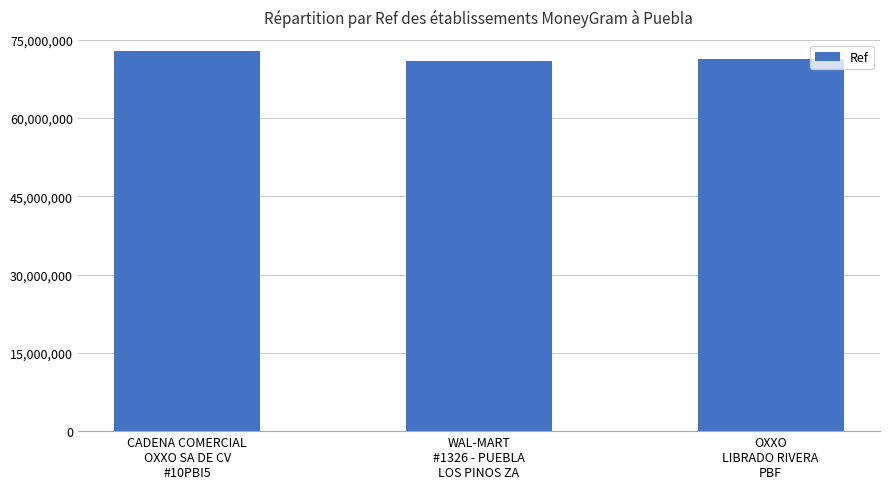

At which label does the data first exceed 71388557?

CADENA COMERCIAL
OXXO SA DE CV
#10PBI5